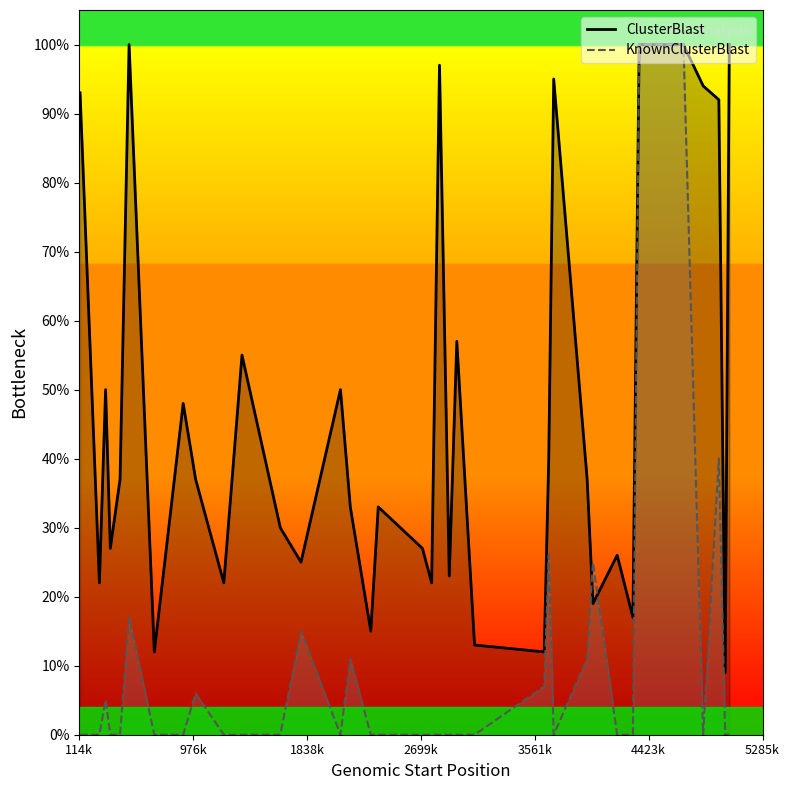

Which series has the largest total across all categories?

ClusterBlast